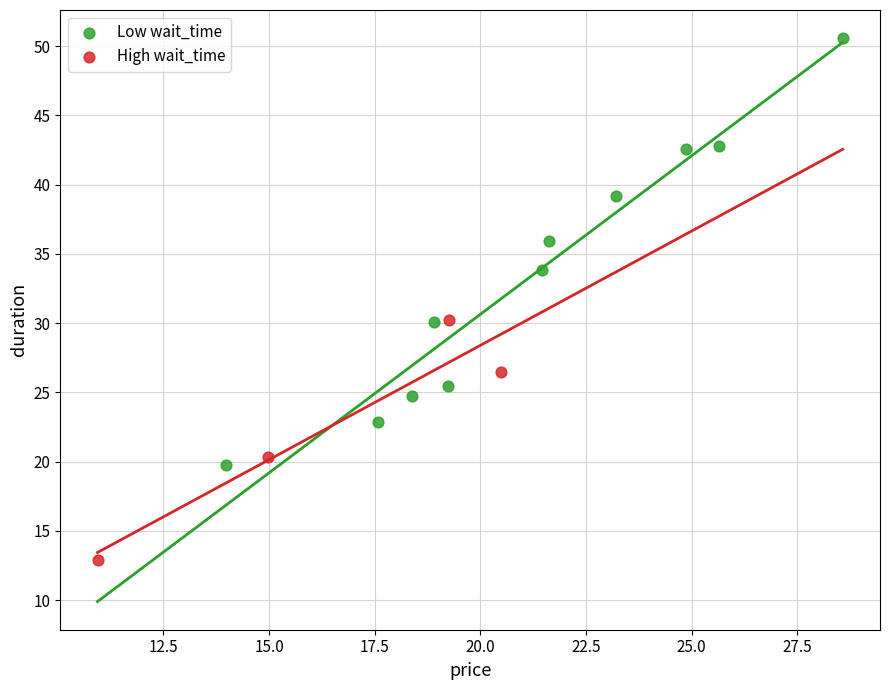

Which series reaches the maximum Y coordinate?

Low wait_time